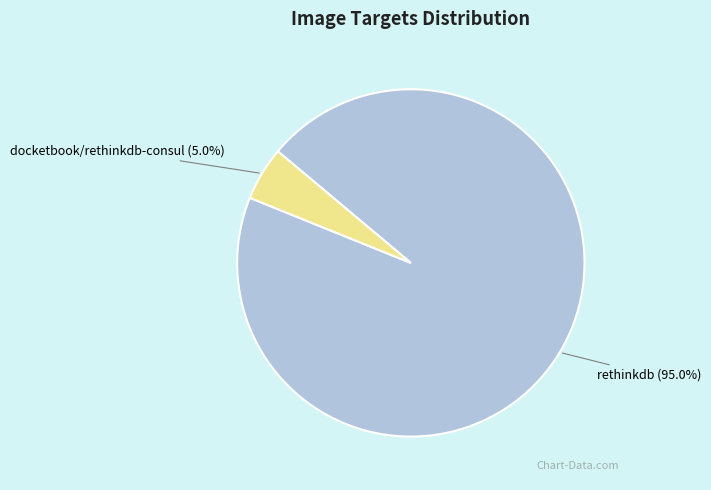

What is the ratio of the value at rethinkdb to the value at docketbook/rethinkdb-consul?

19.0